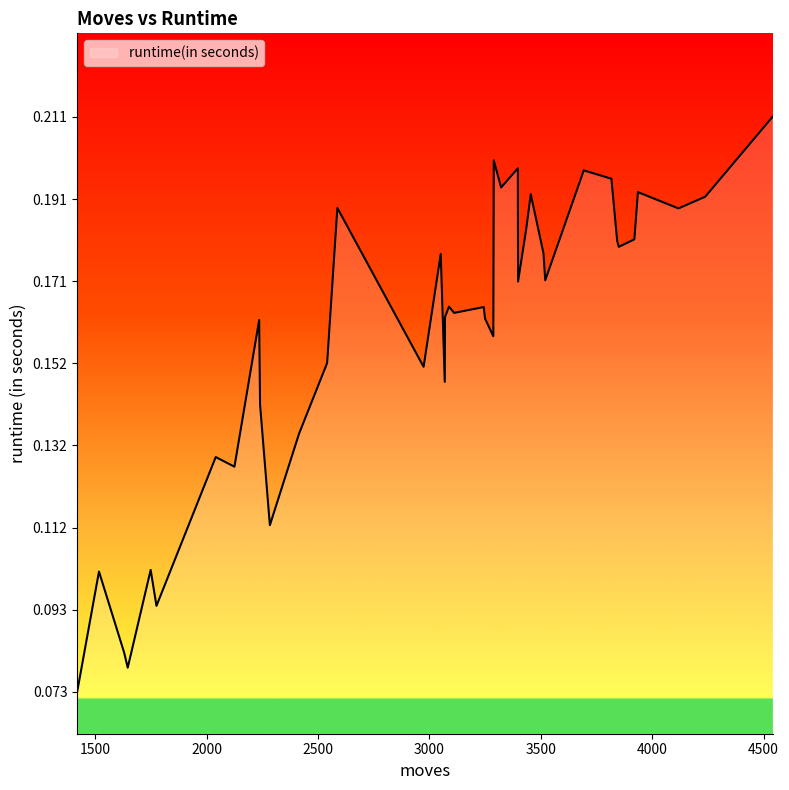

How many lines are shown in the chart?

1